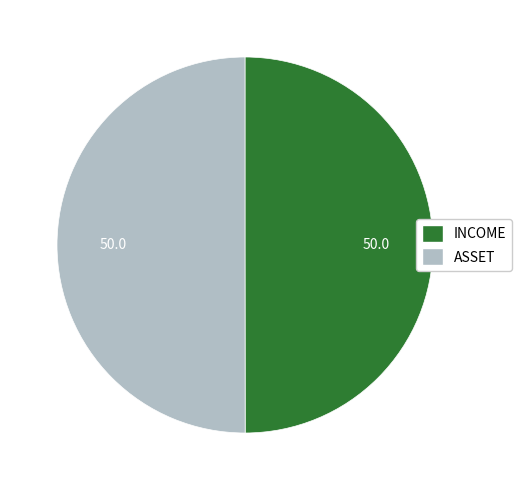

Do INCOME and ASSET together represent more than half of the pie?

Yes